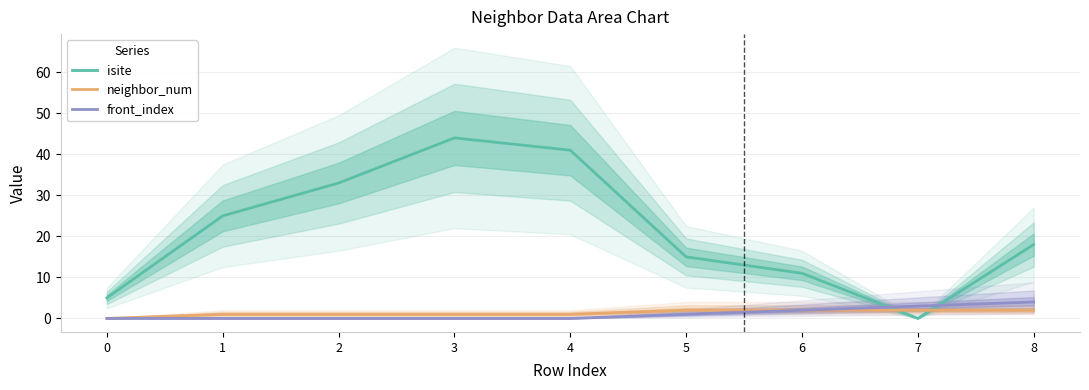

Reading right to left, transcribe all the data shown in this chart.

isite: 18	0	11	15	41	44	33	25	5
neighbor_num: 2	2	2	2	1	1	1	1	0
front_index: 4	3	2	1	0	0	0	0	0